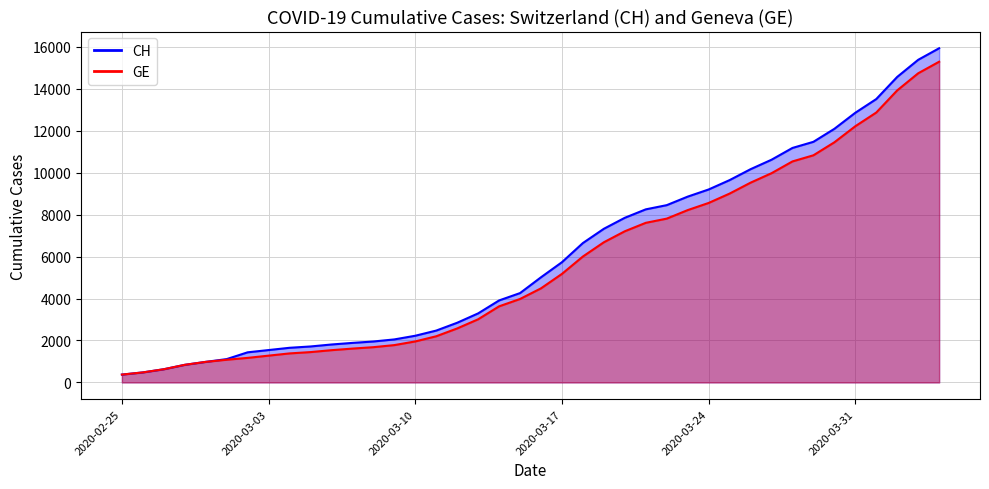

How many data points does each series have?

40